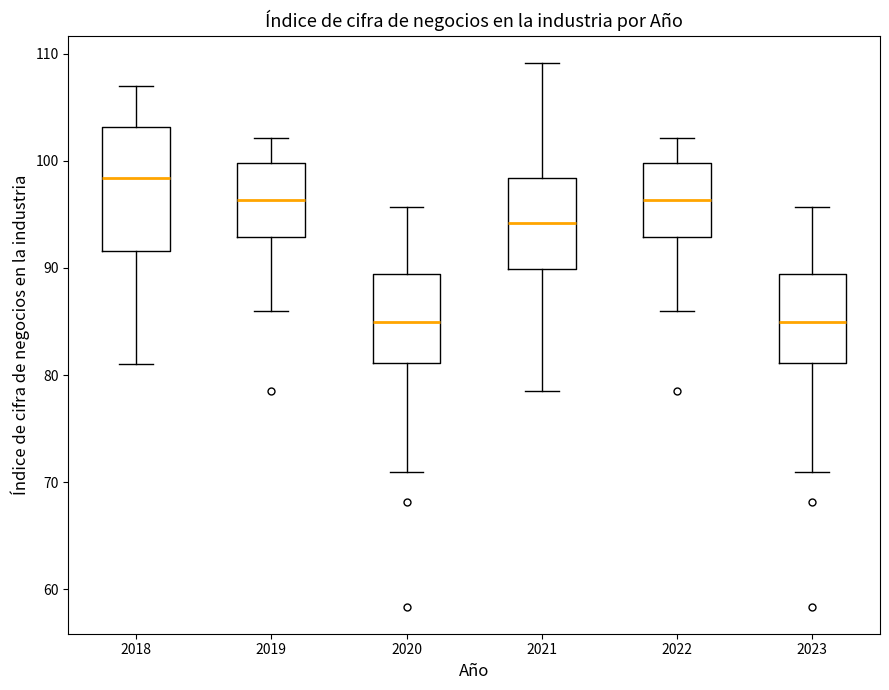

Which box is the tallest, from its lower edge to its upper edge?

2018